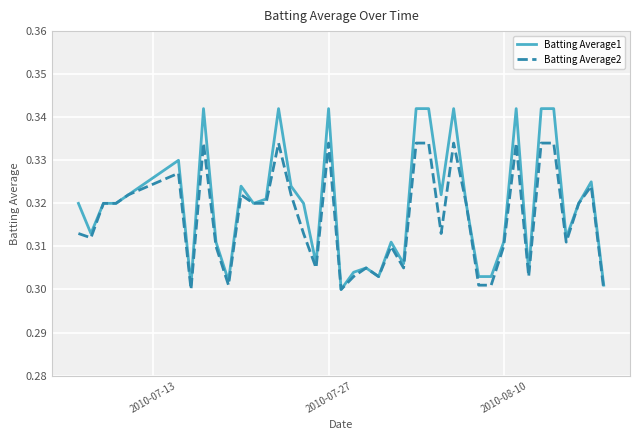

List the series in order of their overall mean, lowest first.

Batting Average2, Batting Average1